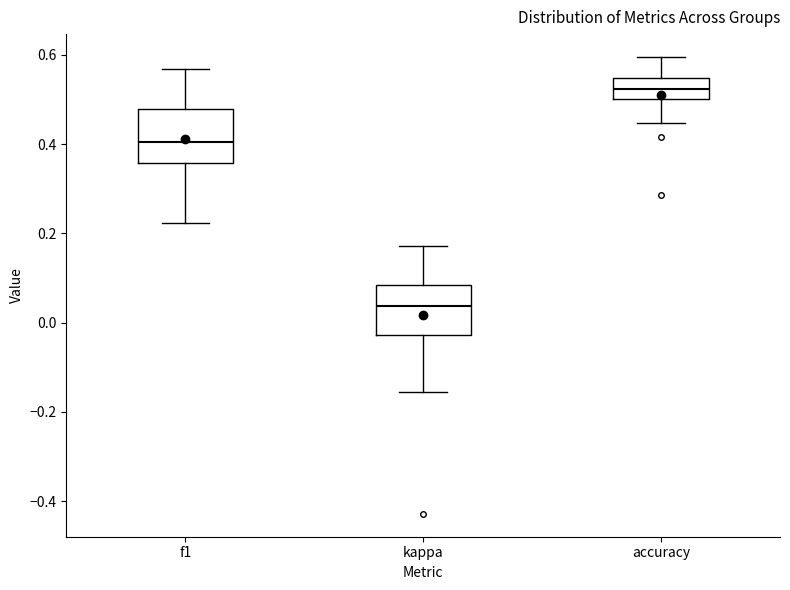

Reading left to right, read every box against the y-axis: the position of its median line, the range the box covers, and the ends of its whiskers. The values are not printed on the chart, so give them approximately, as read against the axis.

f1: median 0.40, box 0.36 to 0.48, whiskers 0.22 to 0.56
kappa: median 0.04, box -0.02 to 0.08, whiskers -0.16 to 0.18
accuracy: median 0.52, box 0.50 to 0.54, whiskers 0.44 to 0.60